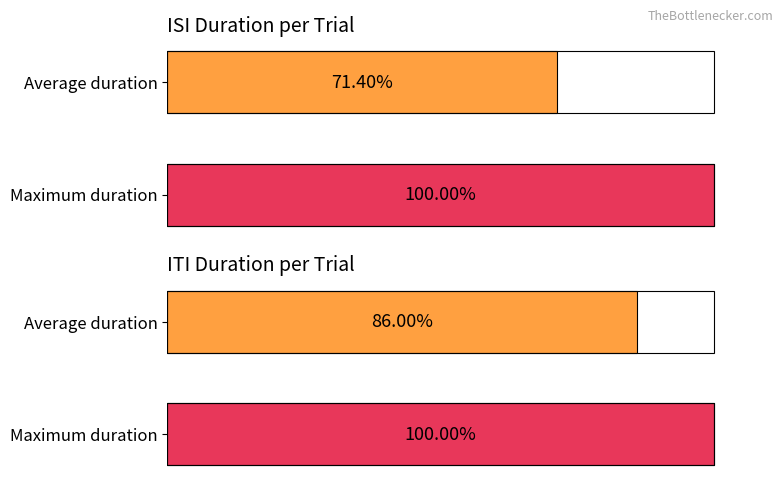

What value does the itiDuration series have at 1?

100.0